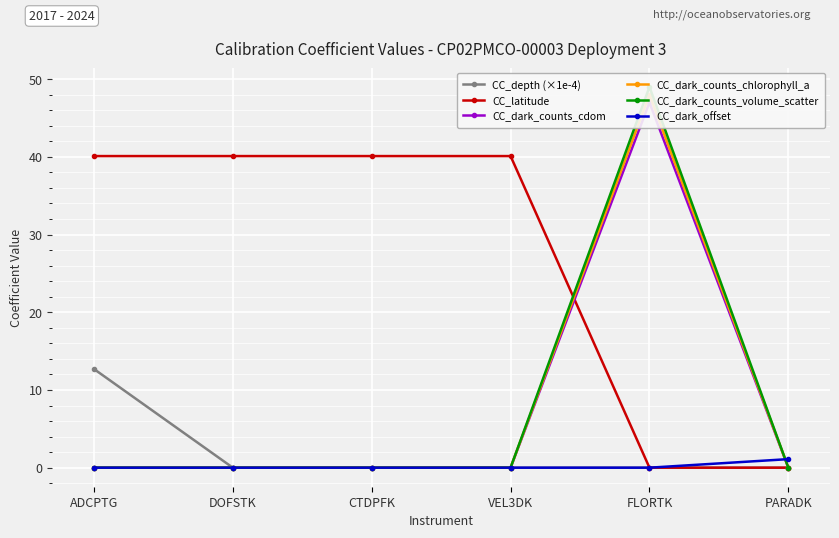

Reading left to right, transcribe all the data shown in this chart.

CC_depth (×1e-4): ADCPTG=12.7	DOFSTK=0.0	CTDPFK=0.0	VEL3DK=0.0	FLORTK=0.0	PARADK=0.0
CC_latitude: ADCPTG=40.1	DOFSTK=40.1	CTDPFK=40.1	VEL3DK=40.1	FLORTK=0.0	PARADK=0.0
CC_dark_counts_cdom: ADCPTG=0.0	DOFSTK=0.0	CTDPFK=0.0	VEL3DK=0.0	FLORTK=47.0	PARADK=0.0
CC_dark_counts_chlorophyll_a: ADCPTG=0.0	DOFSTK=0.0	CTDPFK=0.0	VEL3DK=0.0	FLORTK=48.0	PARADK=0.0
CC_dark_counts_volume_scatter: ADCPTG=0.0	DOFSTK=0.0	CTDPFK=0.0	VEL3DK=0.0	FLORTK=49.0	PARADK=0.0
CC_dark_offset: ADCPTG=0.0	DOFSTK=0.0	CTDPFK=0.0	VEL3DK=0.0	FLORTK=0.0	PARADK=1.1